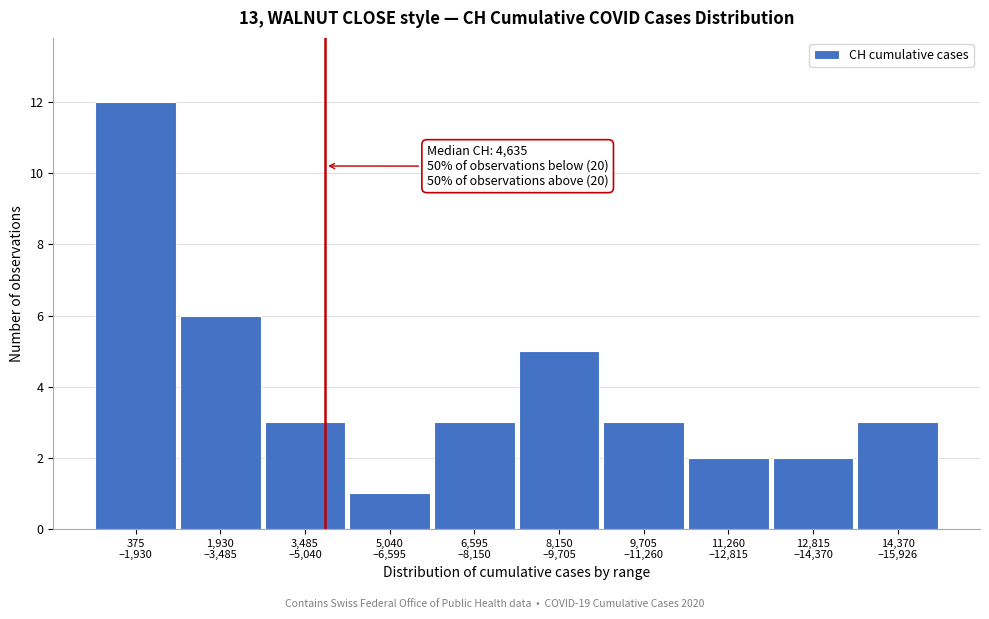

Reading left to right, what are all the values shown in this chart?

12	6	3	1	3	5	3	2	2	3